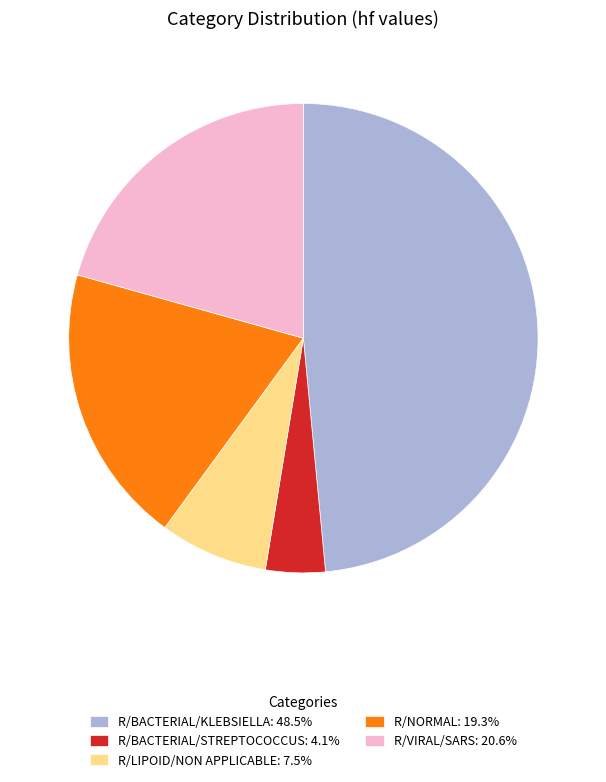

Count the number of slices in the pie.

5